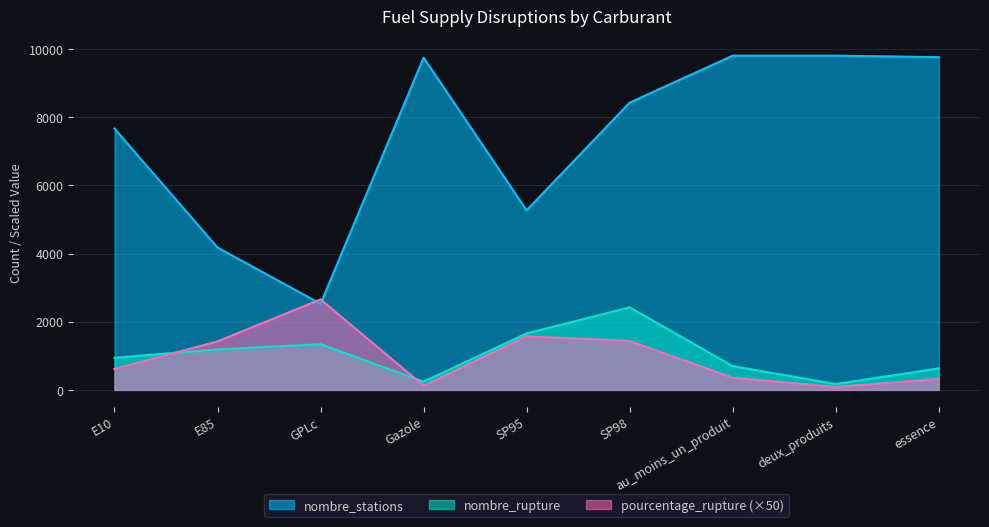

What is the difference between the maximum and minimum values in the nombre_rupture series?

2248.0